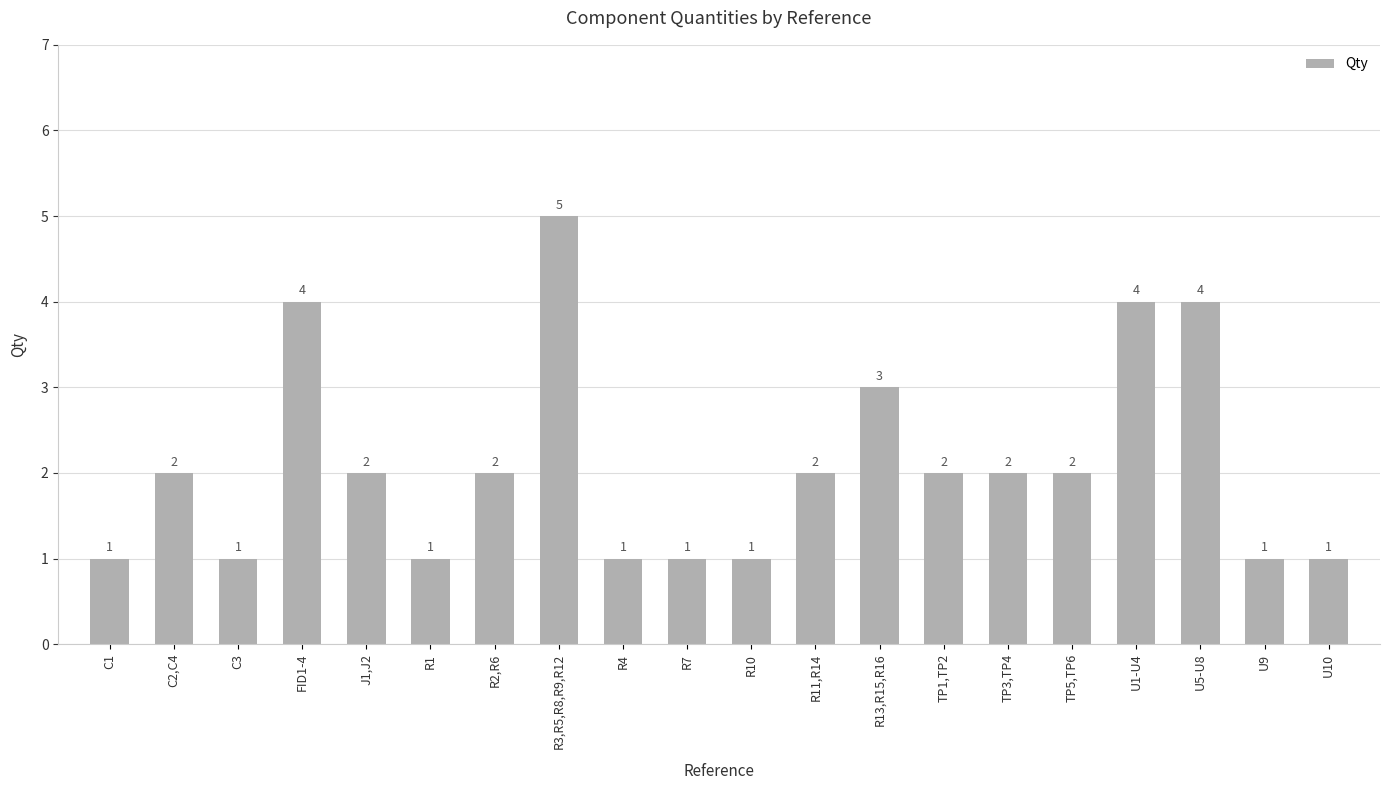

Is it true that the value at FID1-4 is 2?

False